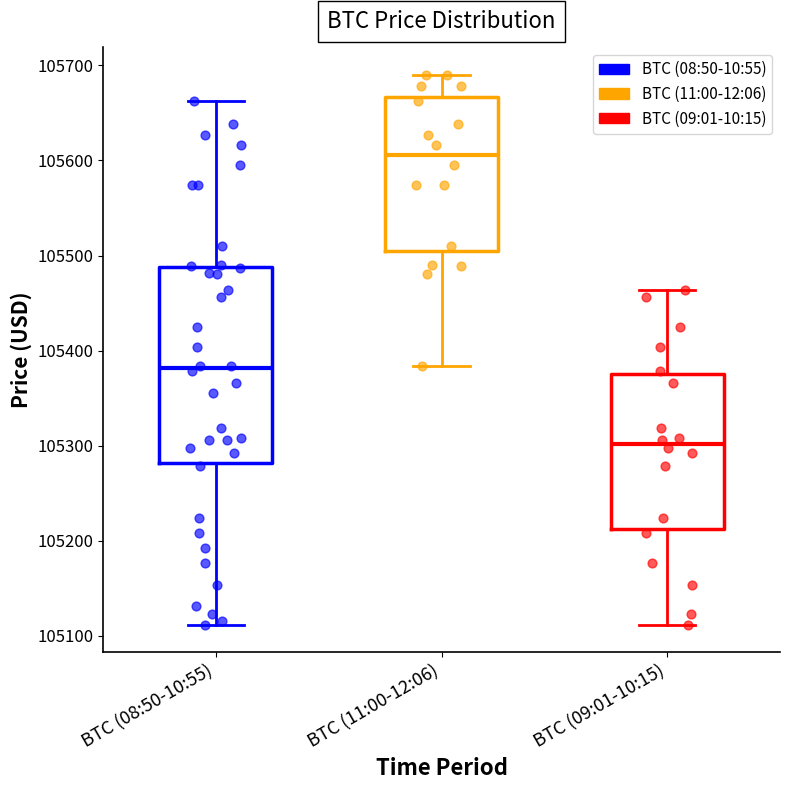

Reading left to right, read every box against the y-axis: the position of its median line, the range the box covers, and the ends of its whiskers. The values are not printed on the chart, so give them approximately, as read against the axis.

BTC (08:50-10:55): median 105380, box 105280 to 105490, whiskers 105110 to 105660
BTC (11:00-12:06): median 105610, box 105500 to 105670, whiskers 105380 to 105690
BTC (09:01-10:15): median 105300, box 105210 to 105380, whiskers 105110 to 105460